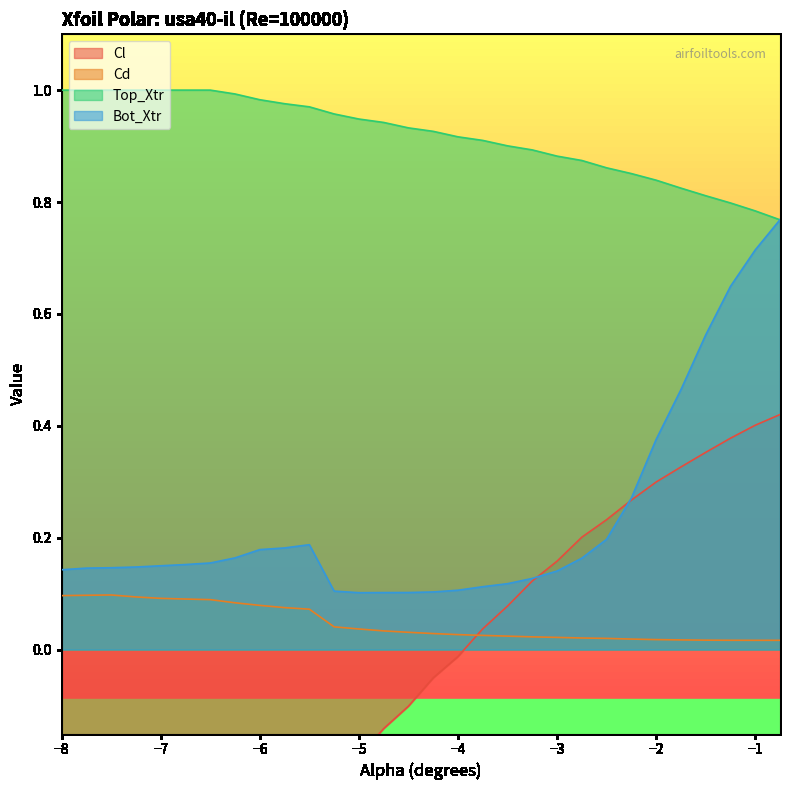

Where does the Cl series first go above 0?

-3.75